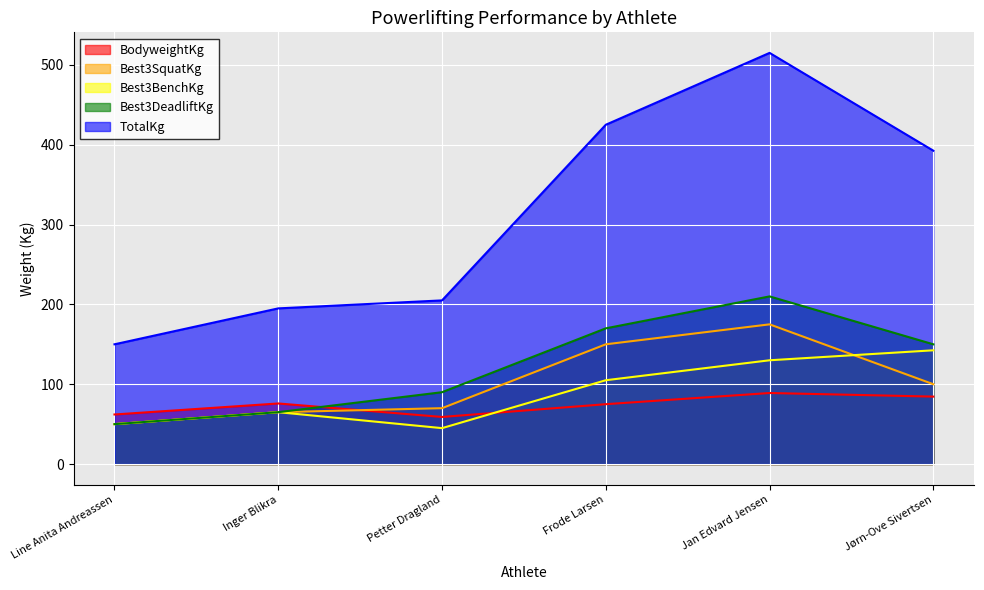

What is the total value across all series at Petter Dragland?

469.0